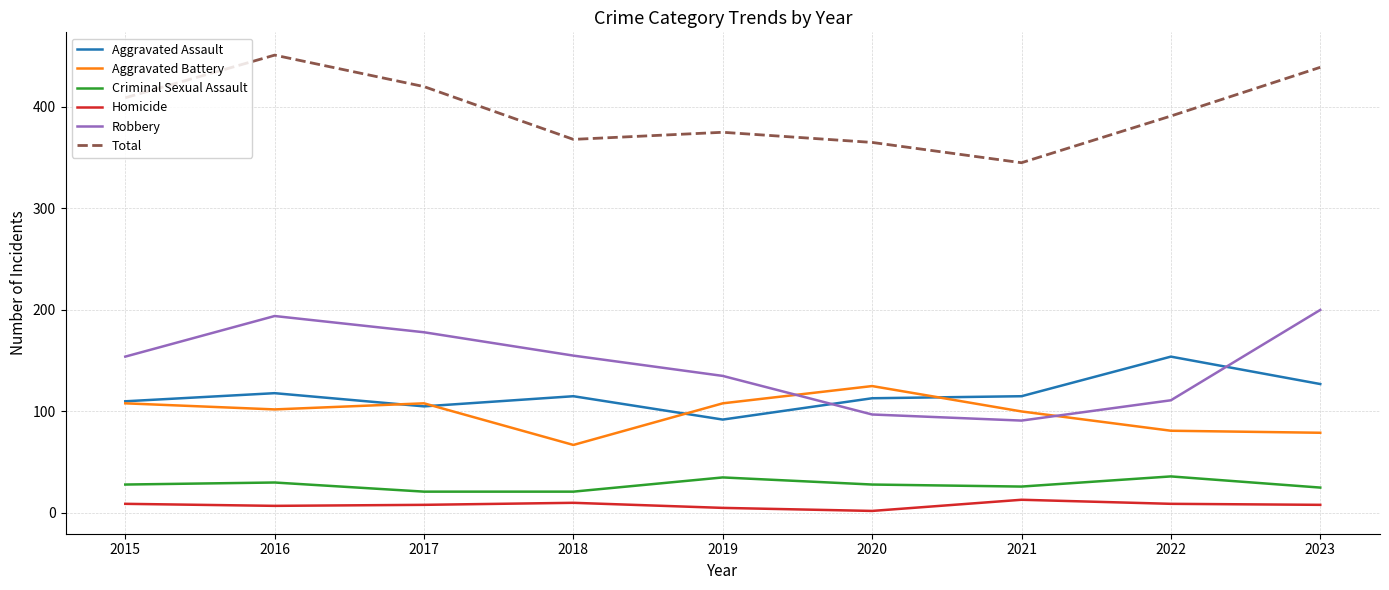

The Aggravated Assault series shows 61 at 2018. True or false?

False